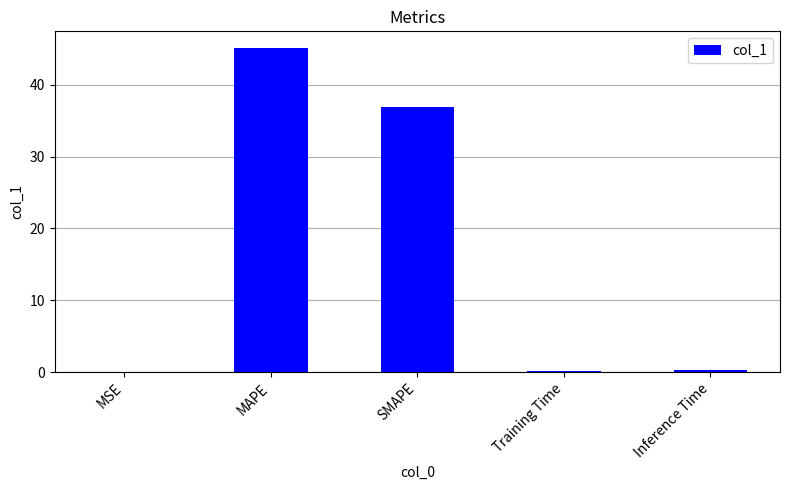

How many series are shown in this chart?

1